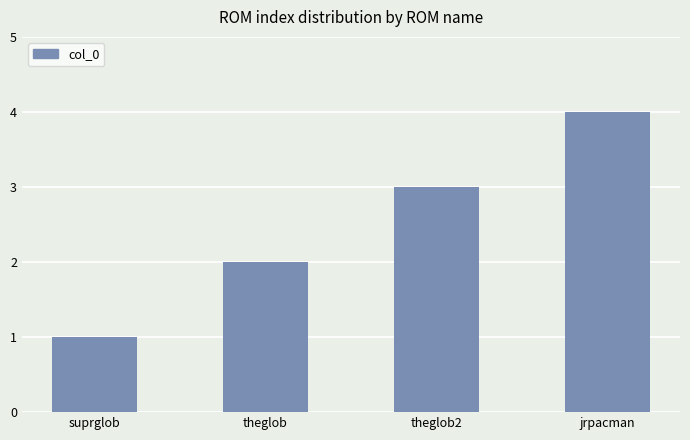

Count the number of categories in the chart.

4